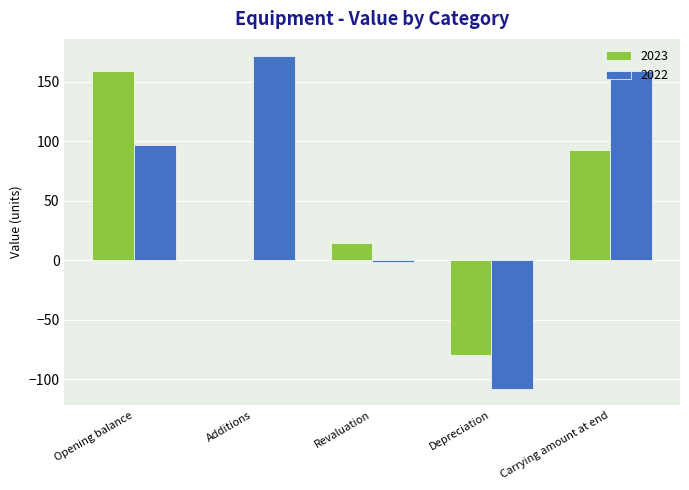

True or false: 2023 has a value of 159 at Opening balance.

True